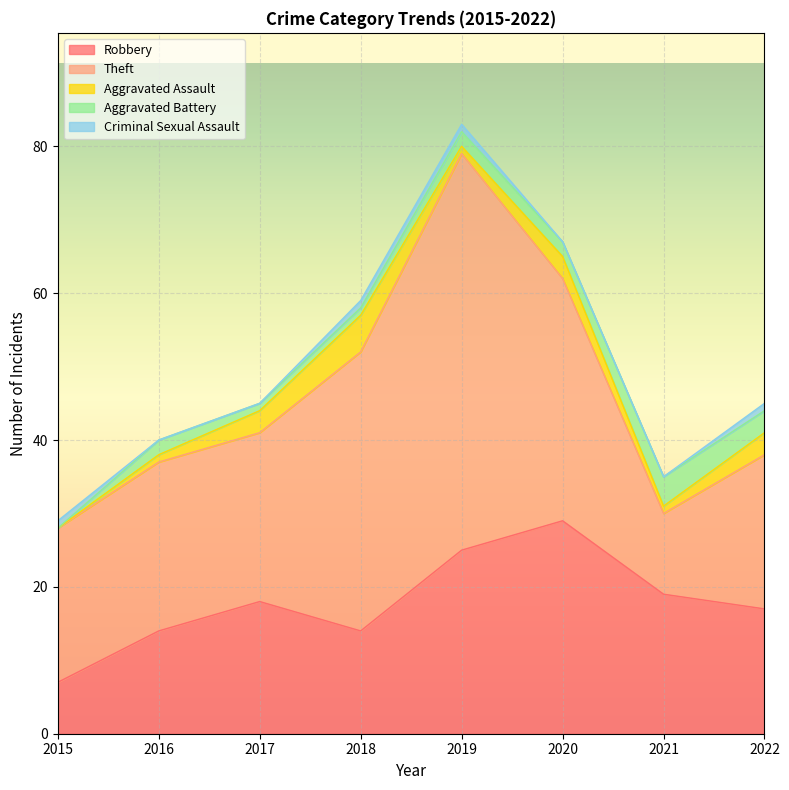

What is the greatest value displayed?

54